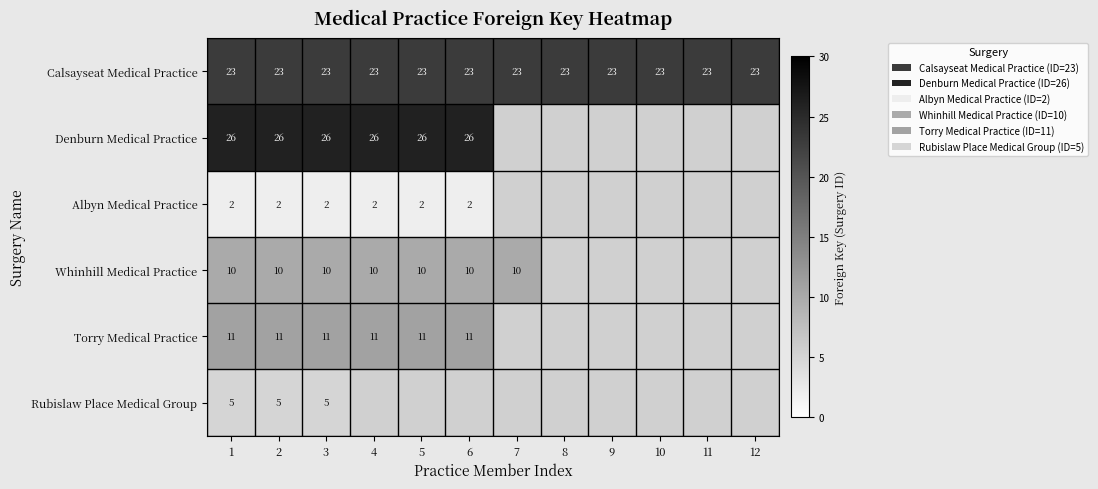

How many series are shown in this chart?

6